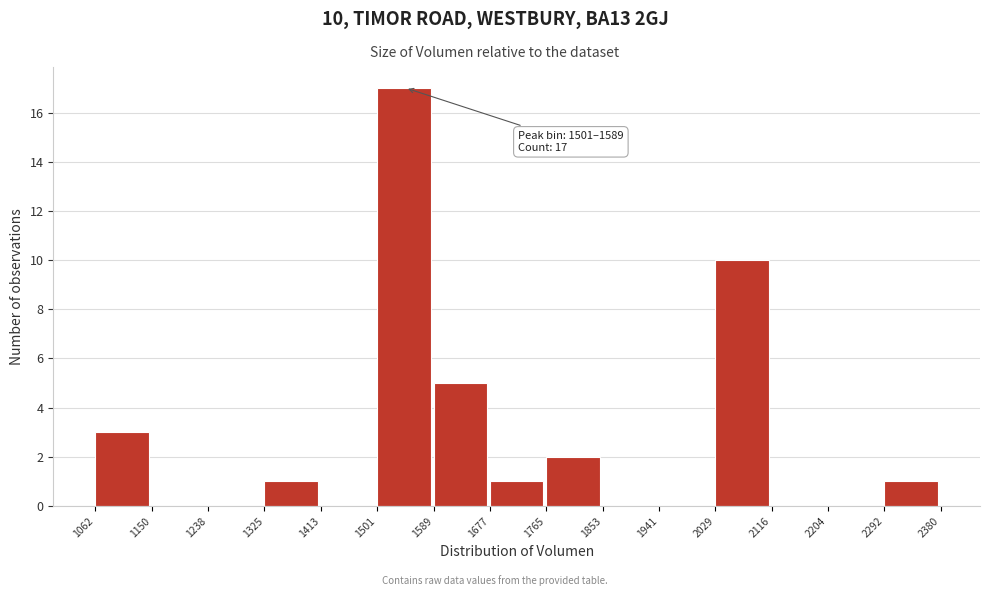

Over which range of the x-axis is the bar tallest?

1501 to 1589